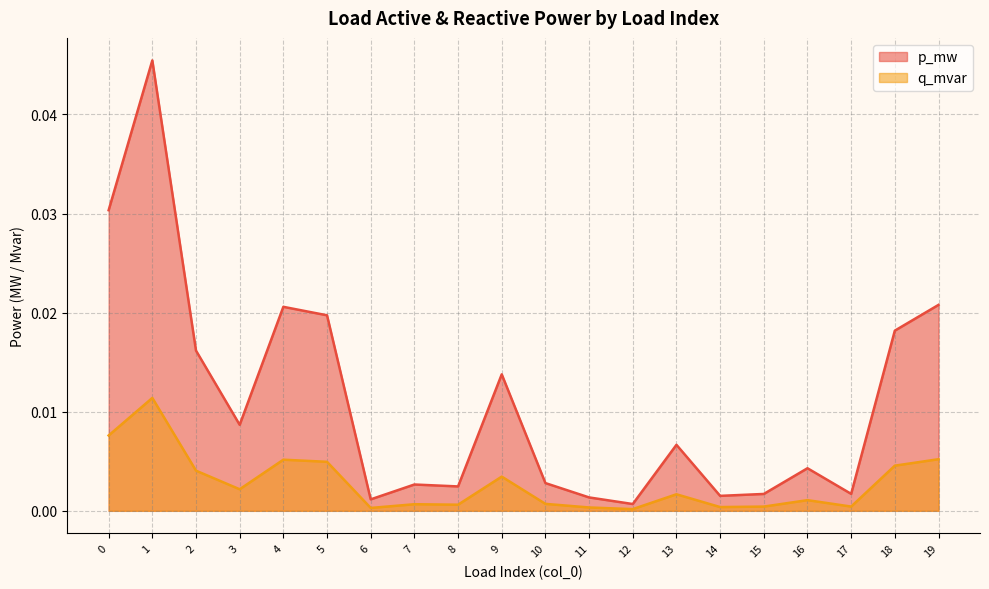

Which series has the largest total across all categories?

p_mw